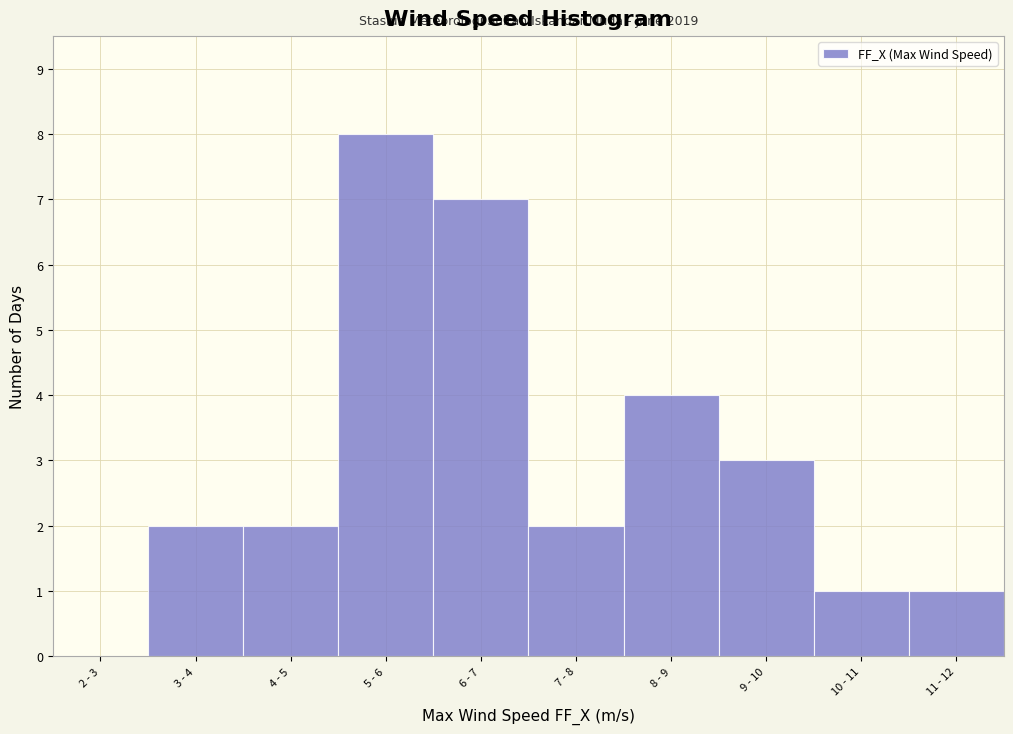

Reading left to right, list all the values displayed in this chart.

2 - 3=0	3 - 4=2	4 - 5=2	5 - 6=8	6 - 7=7	7 - 8=2	8 - 9=4	9 - 10=3	10 - 11=1	11 - 12=1